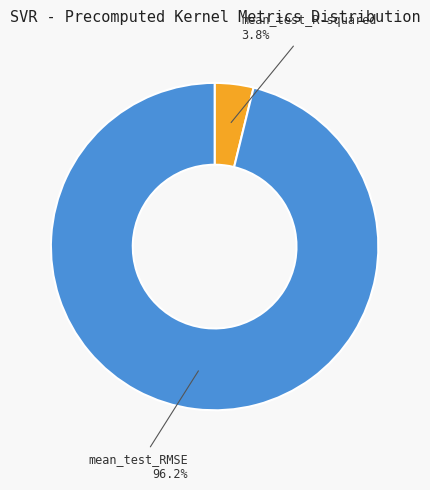

To the nearest percent, what is the difference between the mean_test_RMSE and mean_test_R-squared slice percentages?

92%